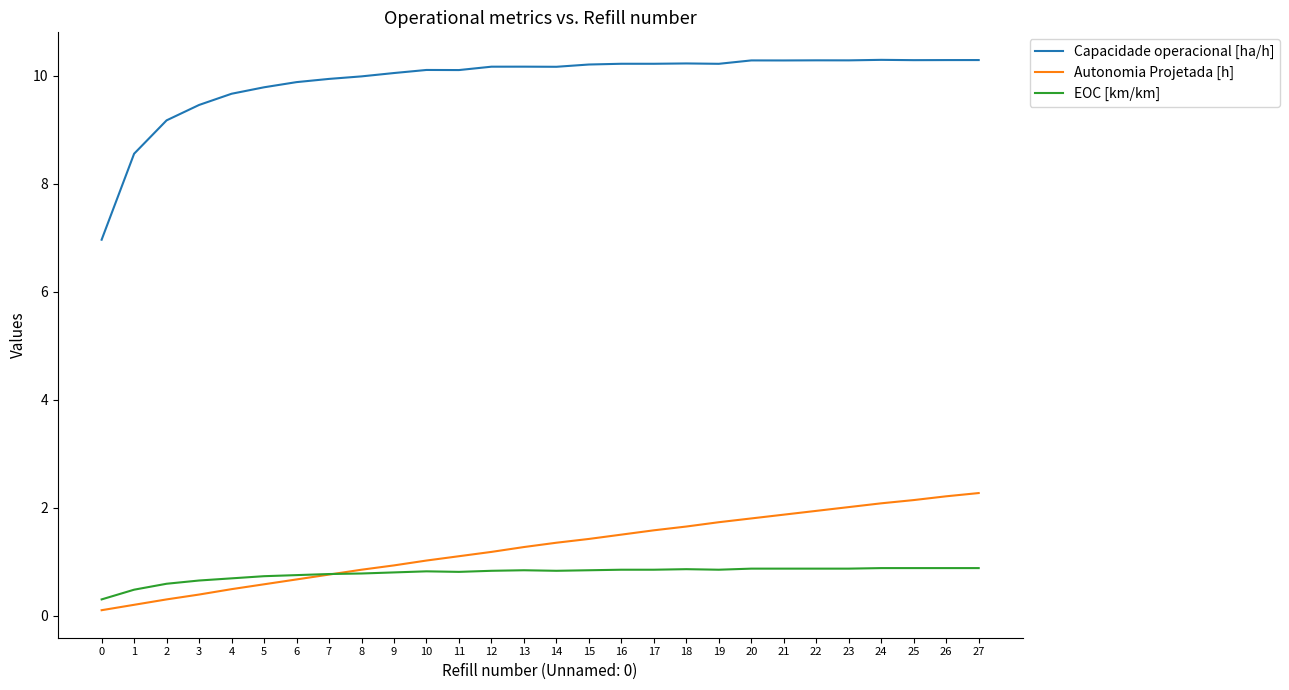

List the series in order of their peak value, lowest first.

EOC [km/km], Autonomia Projetada [h], Capacidade operacional [ha/h]